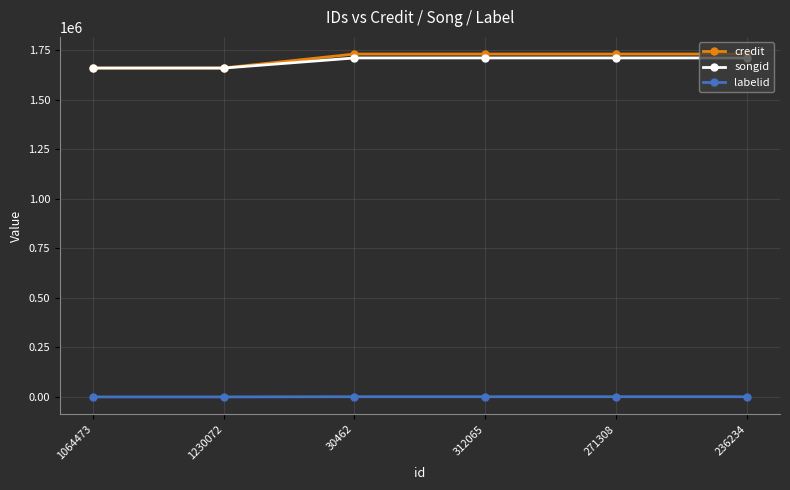

What is the value of the credit point at the 5th from the left?

1732121